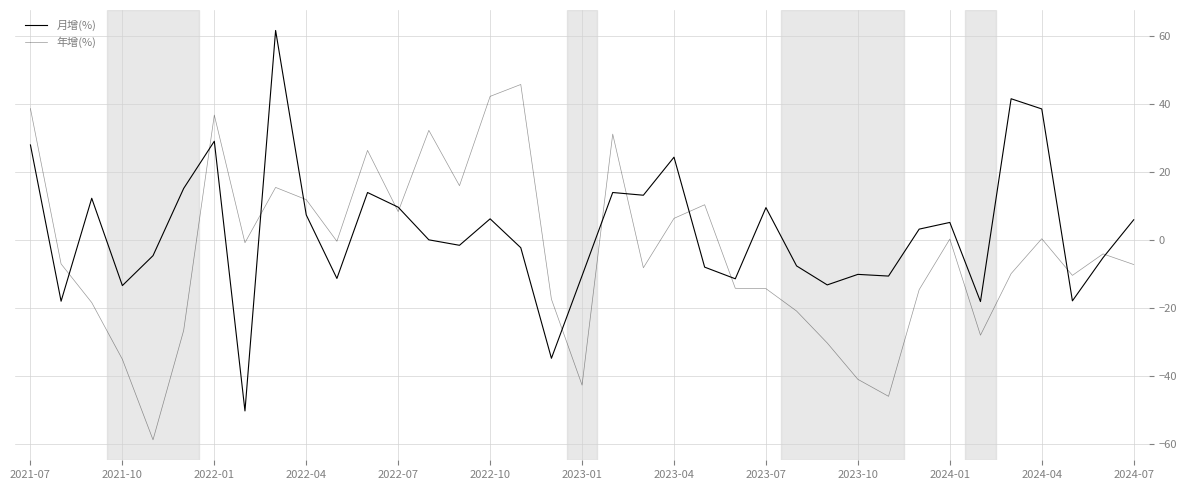

How many lines are shown in the chart?

2